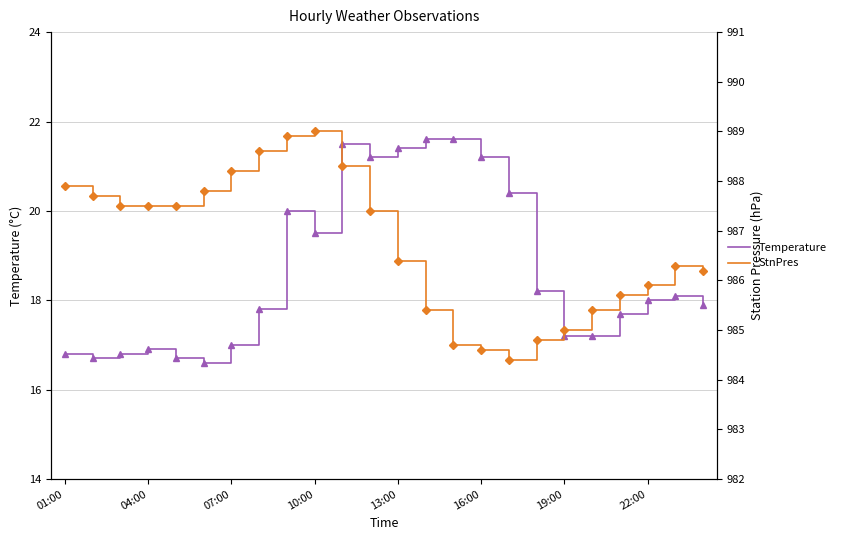

True or false: Temperature has a value of 27.2 at 19.

False